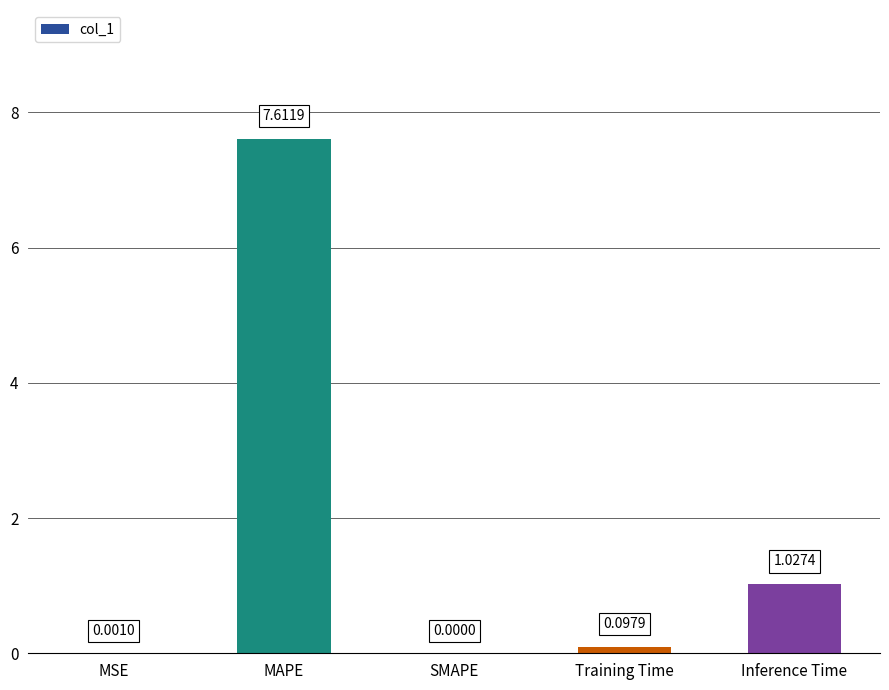

Are the bars grouped side by side (vs. stacked)?

No